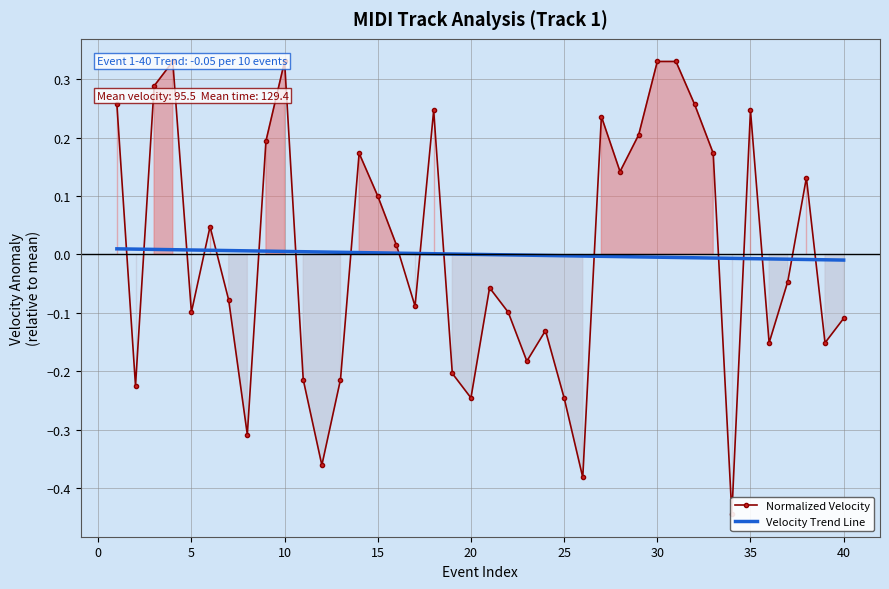

Is this an area chart (filled region under the line)?

No